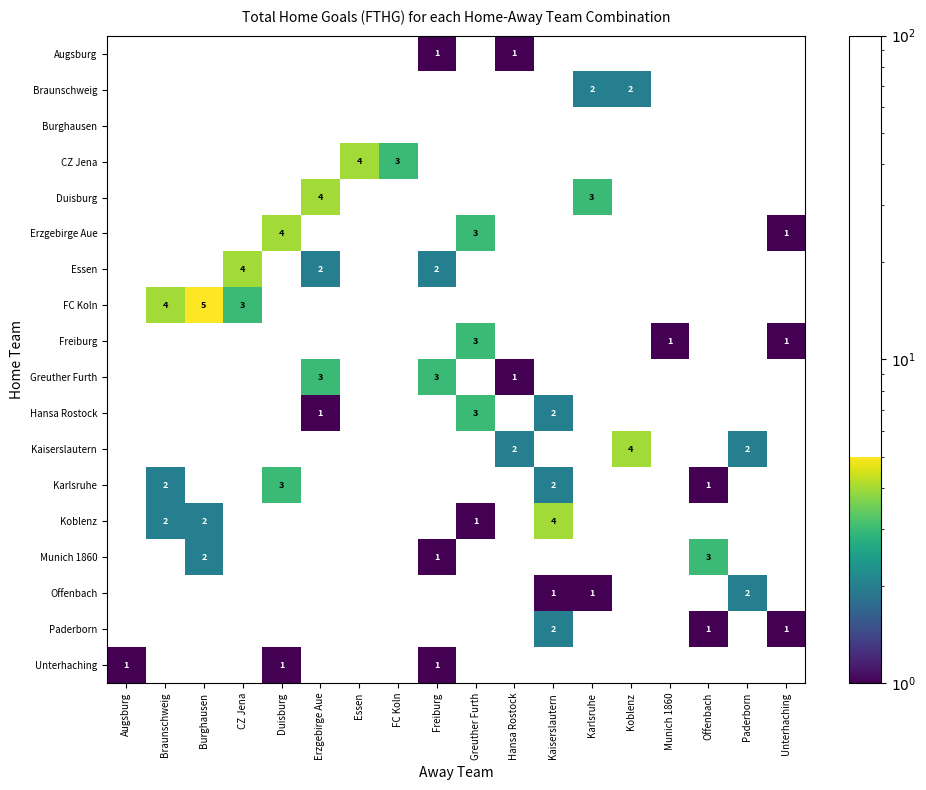

The value of Koblenz at Kaiserslautern is 4. True or false?

True